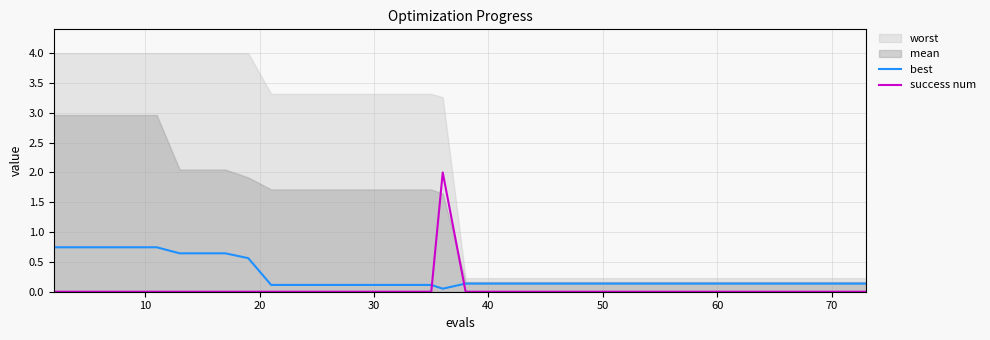

How many intersections are there between best and success num?

2